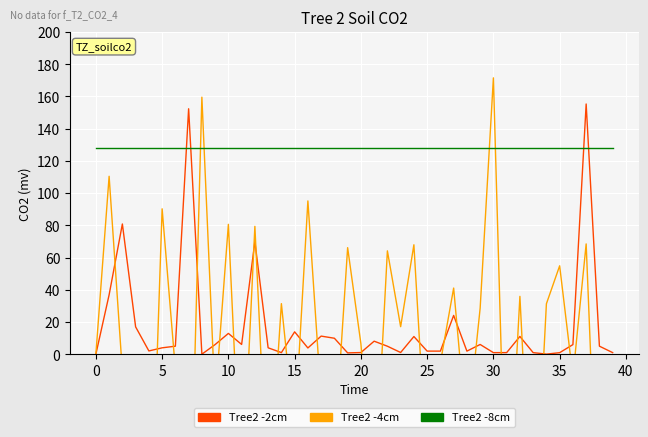

How many values in the col_1 (Tree2 -2cm) series exceed 4?

21